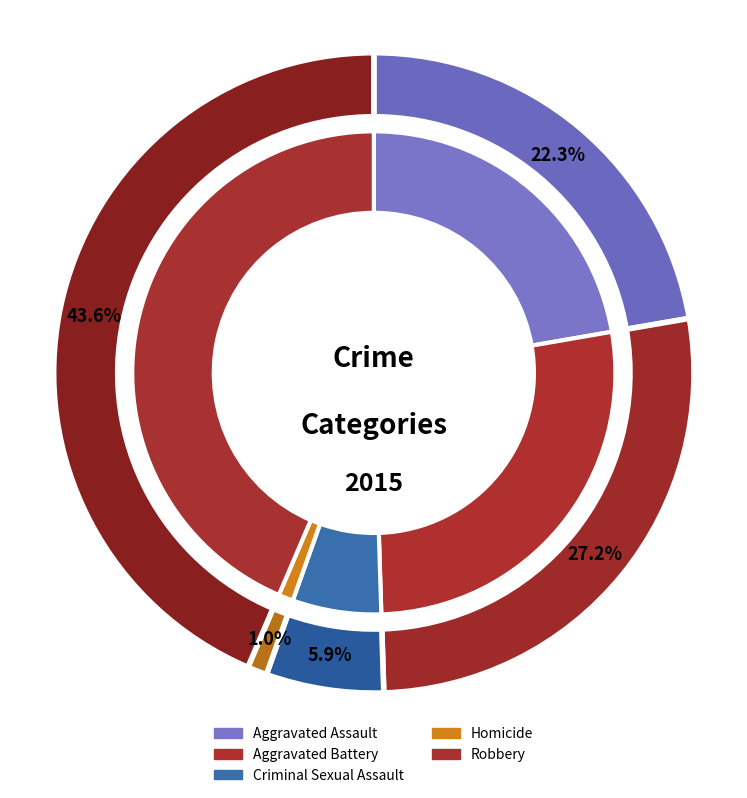

Between Robbery and Aggravated Battery, which is larger?

Robbery